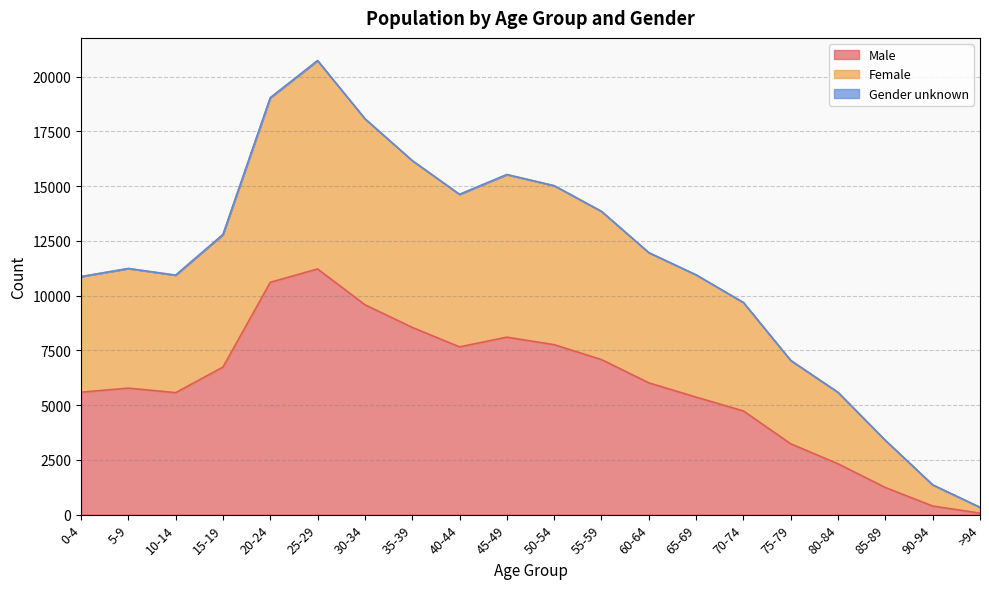

Where is the first local maximum for Female?

5-9